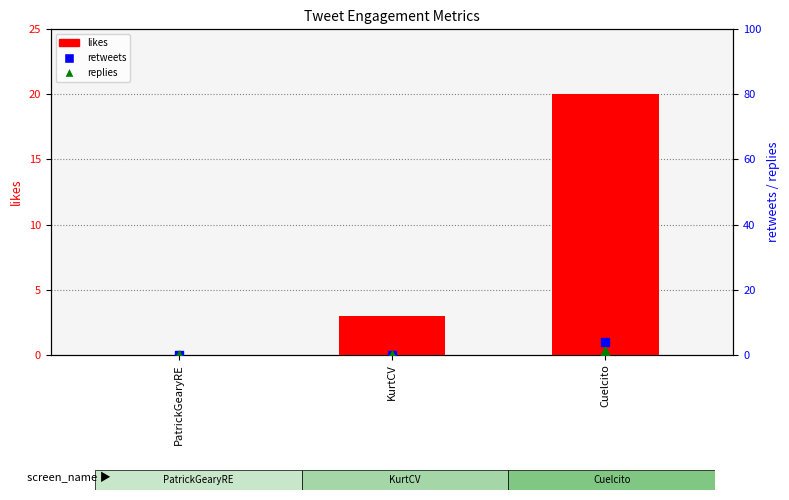

Which series has the largest Y range (max minus min)?

likes